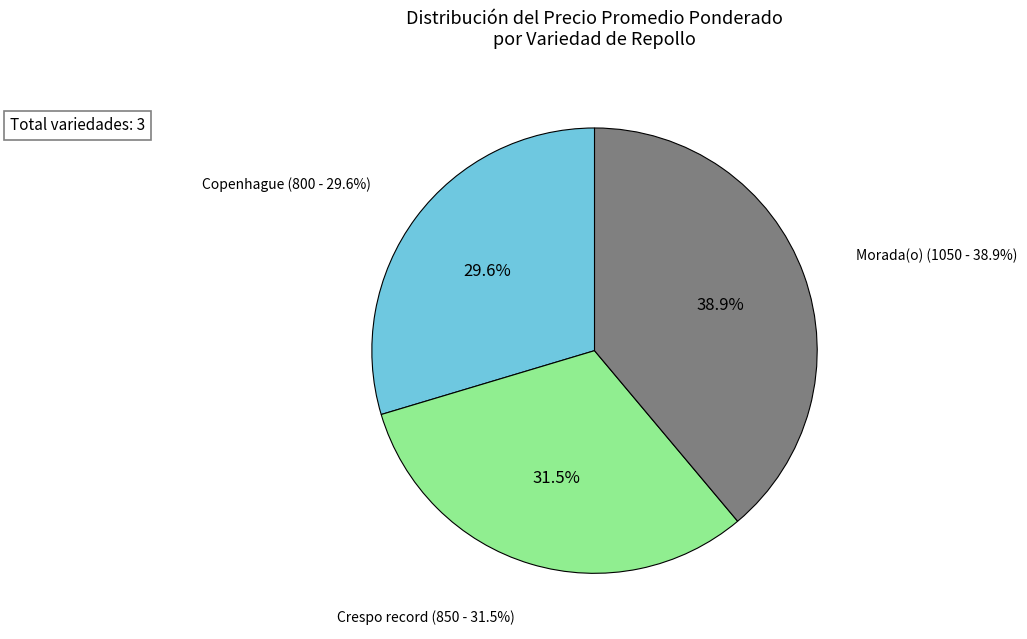

To the nearest percent, what is the average slice percentage?

33%